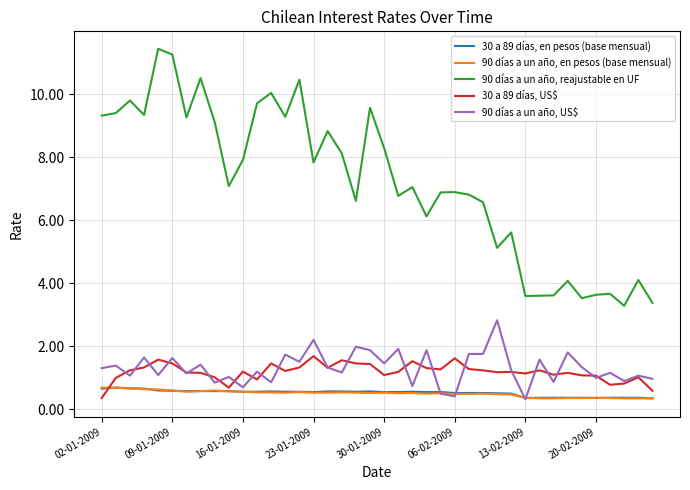

Which series has the largest range (max minus min)?

90 días a un año, reajustable en UF